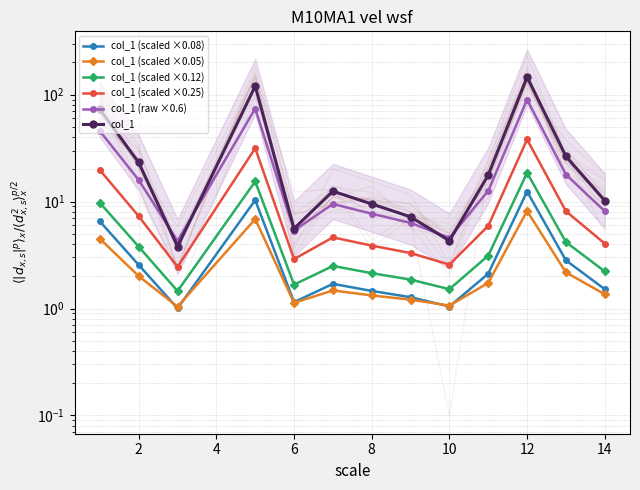

List the series in order of their peak value, highest first.

col_1, col_1 (raw ×0.6), col_1 (scaled ×0.25), col_1 (scaled ×0.12), col_1 (scaled ×0.08), col_1 (scaled ×0.05)